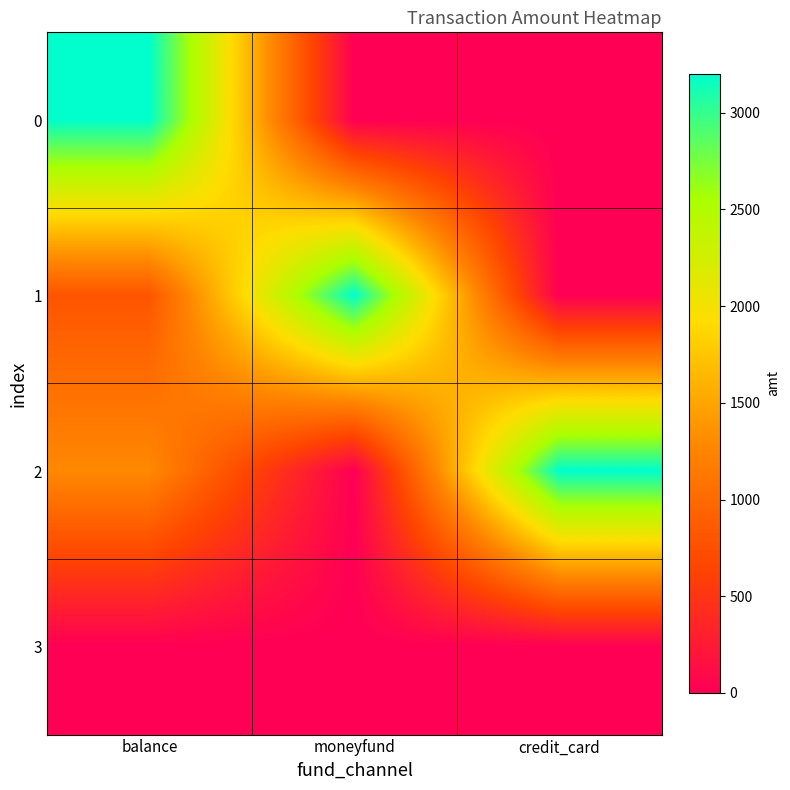

Reading left to right, transcribe all the data shown in this chart.

0: balance=3200	moneyfund=0	credit_card=0
1: balance=800	moneyfund=3200	credit_card=0
2: balance=1286	moneyfund=0	credit_card=3200
3: balance=0	moneyfund=0	credit_card=0